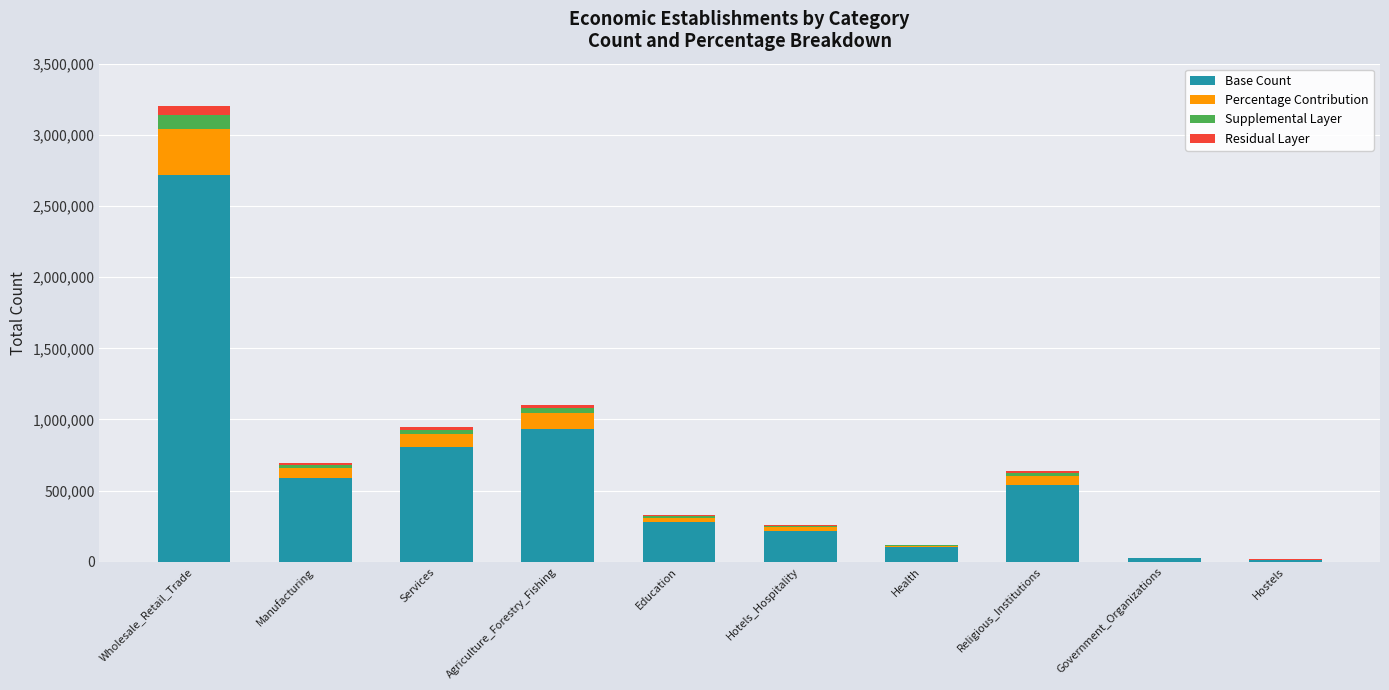

Are the bars horizontal?

No